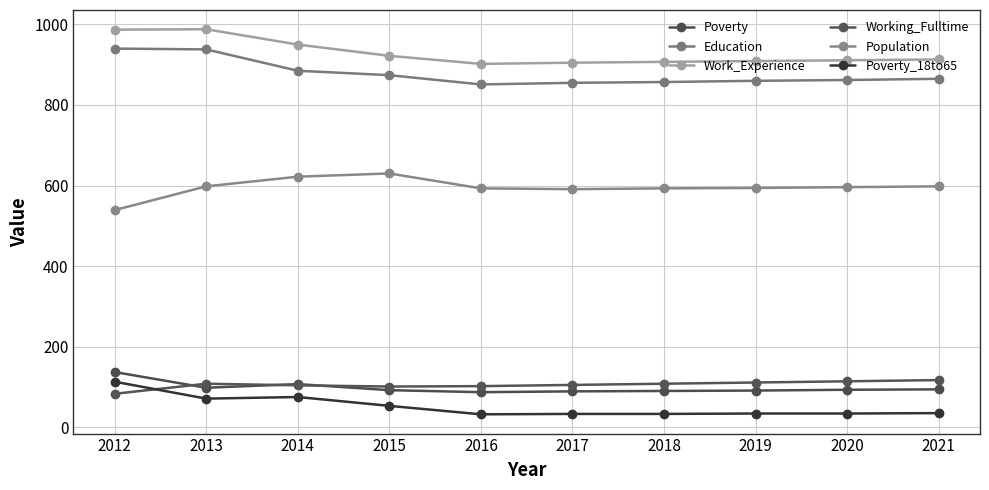

How many values in the Education series are below 865?

5